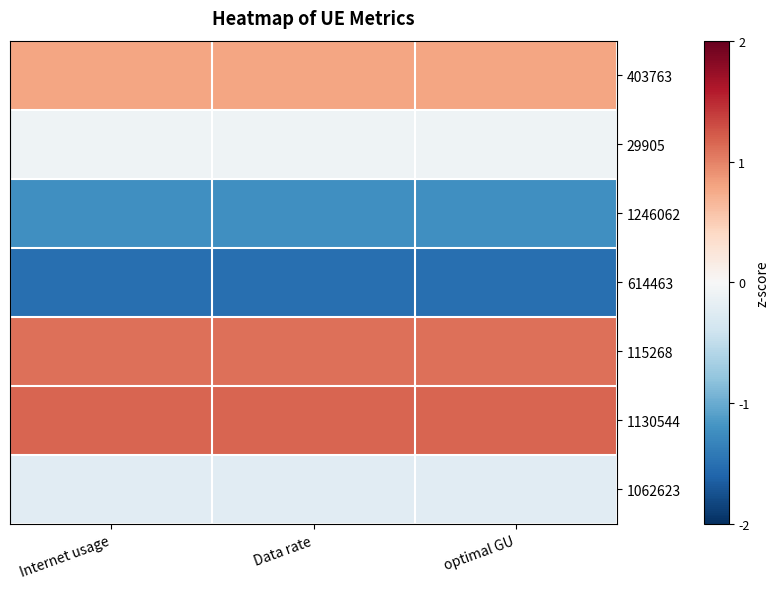

Reading left to right, list all the values displayed in this chart.

403763: Internet usage=0.8	Data rate=0.8	optimal GU=0.8
29905: Internet usage=-0.1	Data rate=-0.1	optimal GU=-0.1
1246062: Internet usage=-1.2	Data rate=-1.2	optimal GU=-1.2
614463: Internet usage=-1.5	Data rate=-1.5	optimal GU=-1.5
115268: Internet usage=1.1	Data rate=1.1	optimal GU=1.1
1130544: Internet usage=1.2	Data rate=1.2	optimal GU=1.2
1062623: Internet usage=-0.2	Data rate=-0.2	optimal GU=-0.2